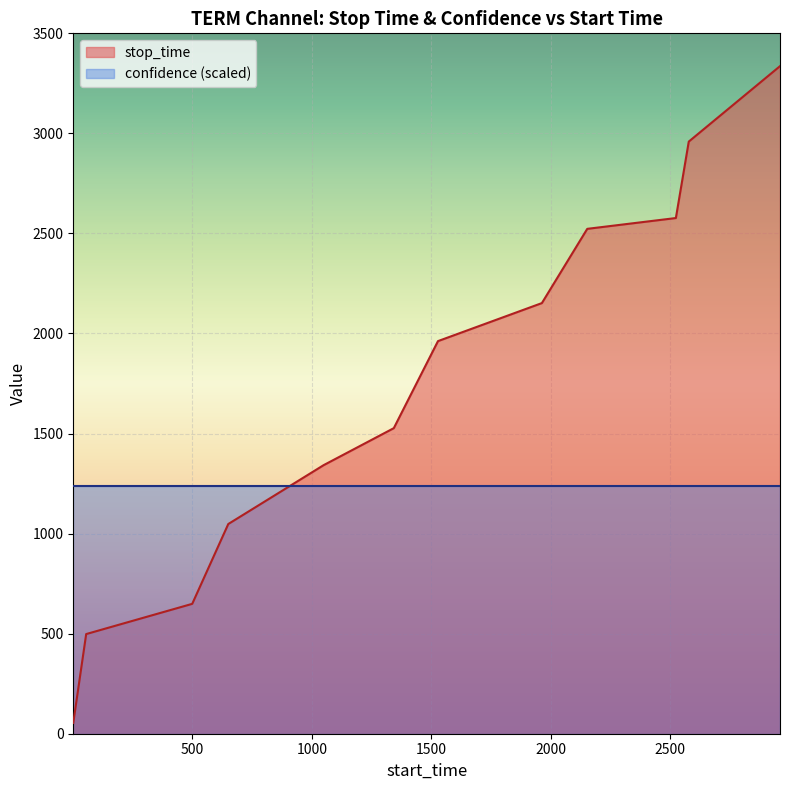

What is the ratio of the value at 2578 to the value at 2524?

1.1